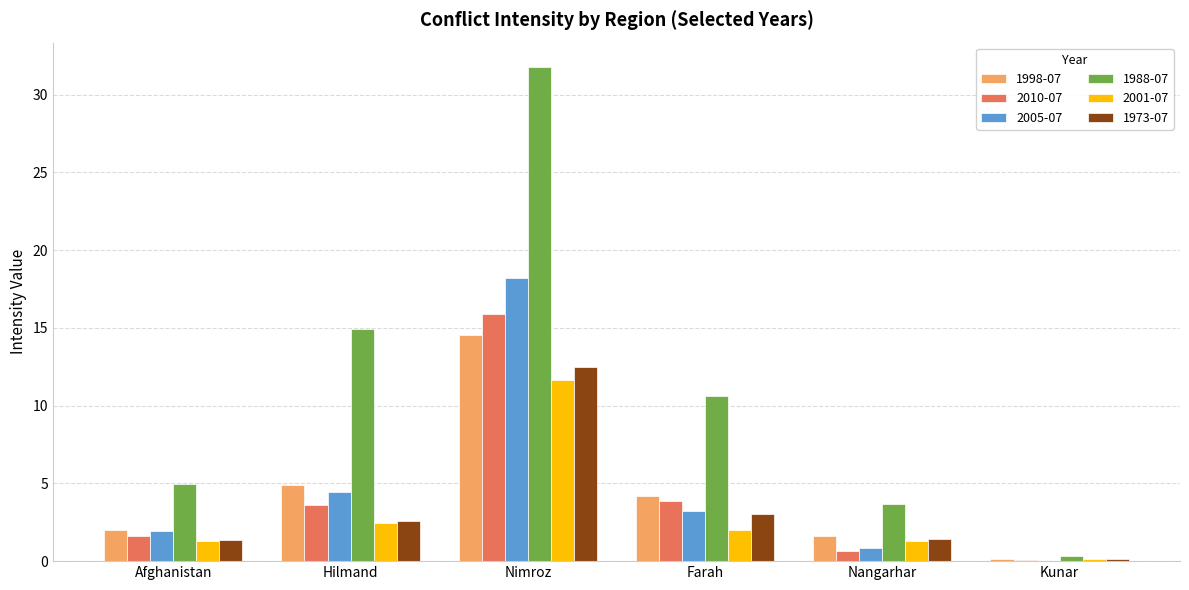

At which category does the chart reach its peak across all series?

Nimroz